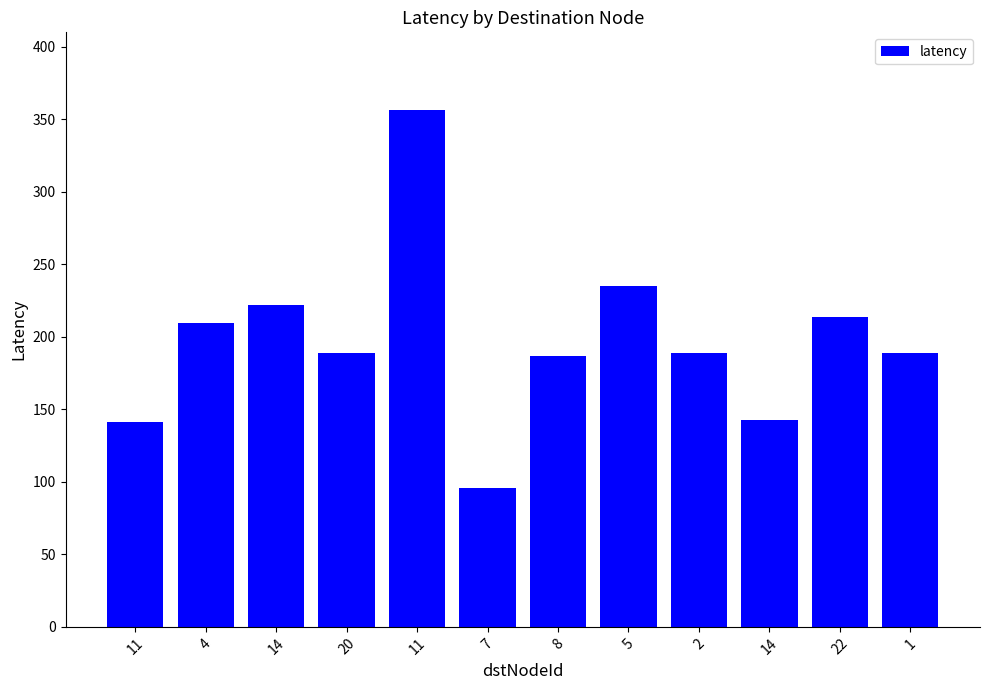

At which label is the value closest to 226?

14